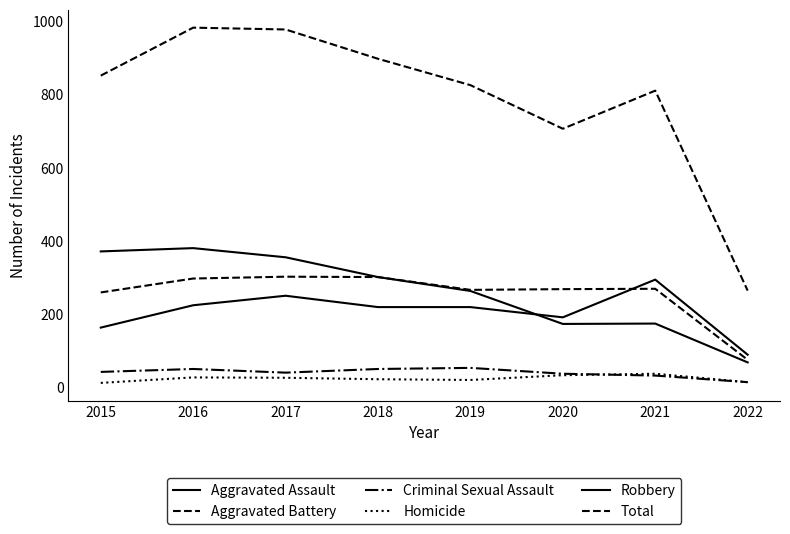

Is it true that Homicide equals 26 at 2021?

False